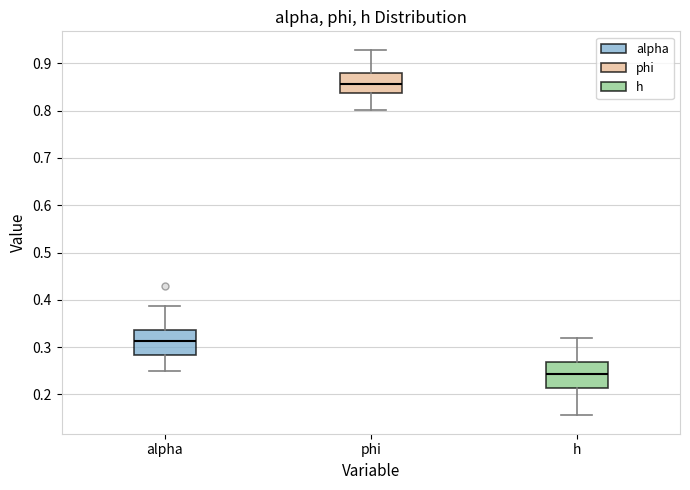

Where does the median line of the box for phi sit on the y-axis? The values are not printed on the chart, so give them approximately, as read against the axis.

0.86